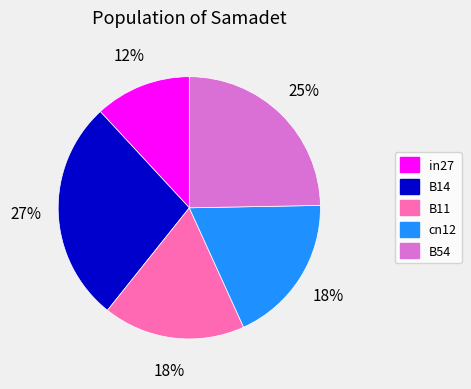

Is there any slice that represents more than half of the pie?

No